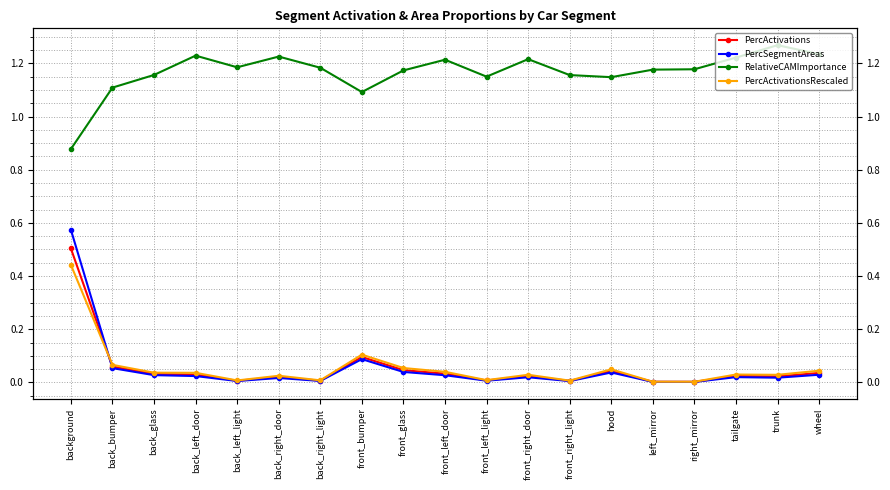

Between background and back_right_light, which is larger?

background